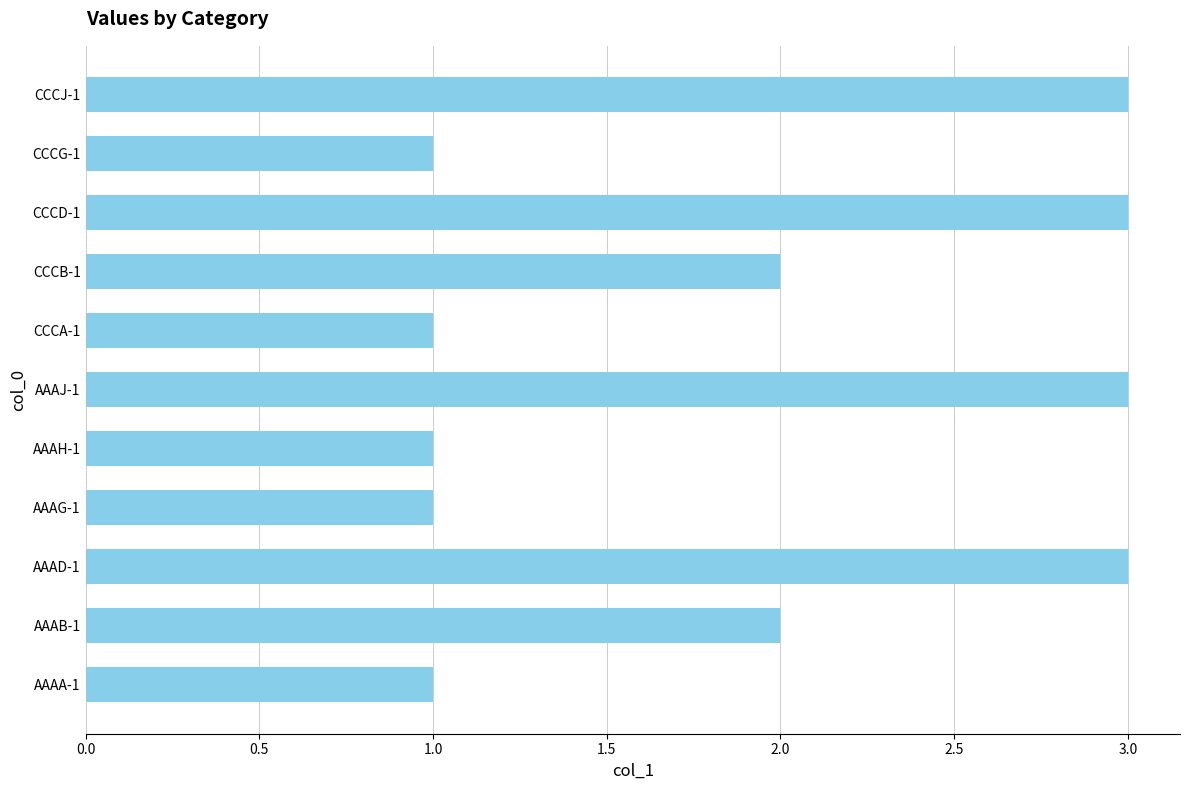

Reading bottom to top, list all the values displayed in this chart.

AAAA-1=1	AAAB-1=2	AAAD-1=3	AAAG-1=1	AAAH-1=1	AAAJ-1=3	CCCA-1=1	CCCB-1=2	CCCD-1=3	CCCG-1=1	CCCJ-1=3